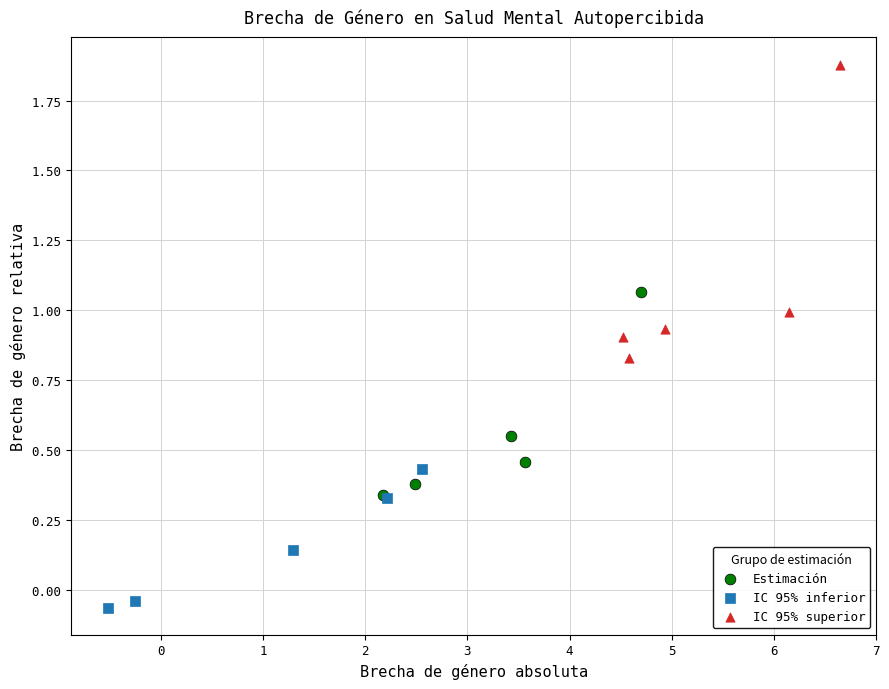

Which series has the largest Y range (max minus min)?

IC 95% superior